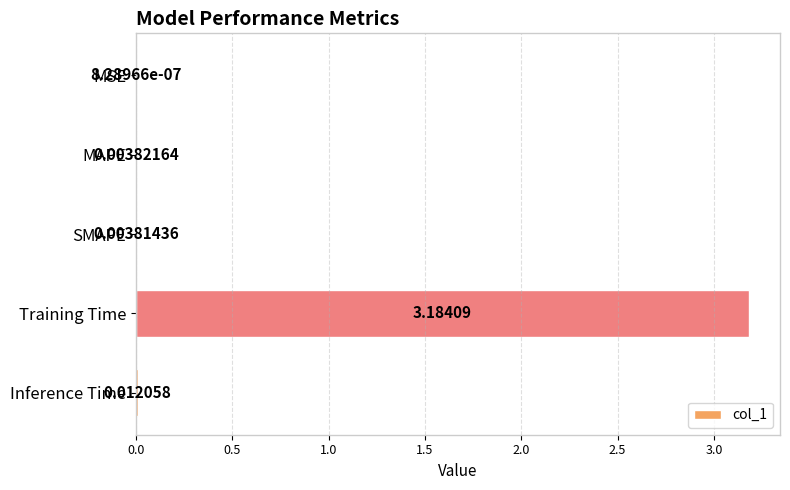

At which category does the chart reach its peak across all series?

Training Time